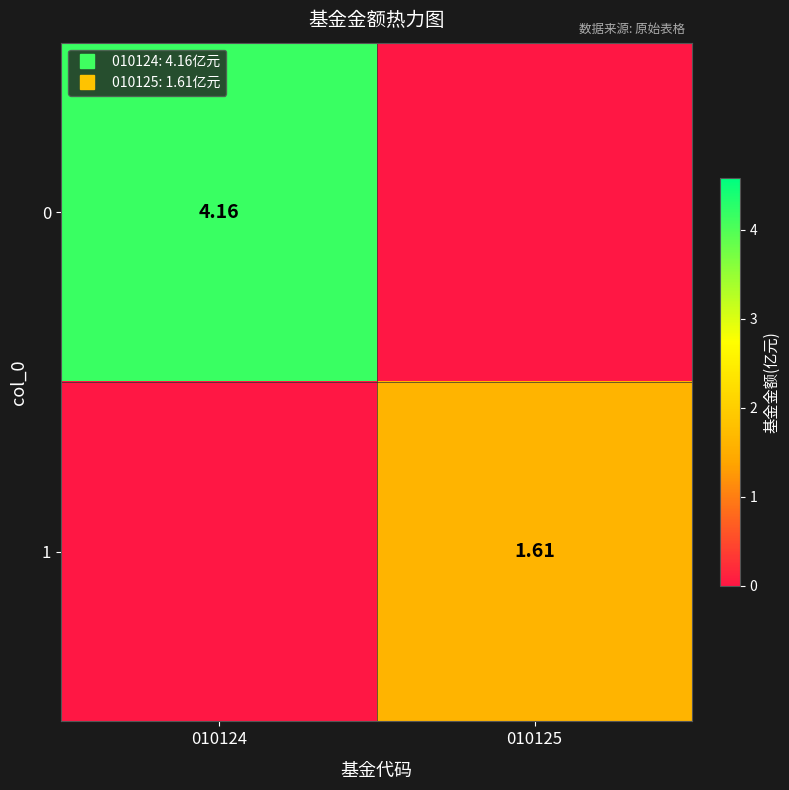

List the labels in order of 0 value, smallest first.

010125, 010124